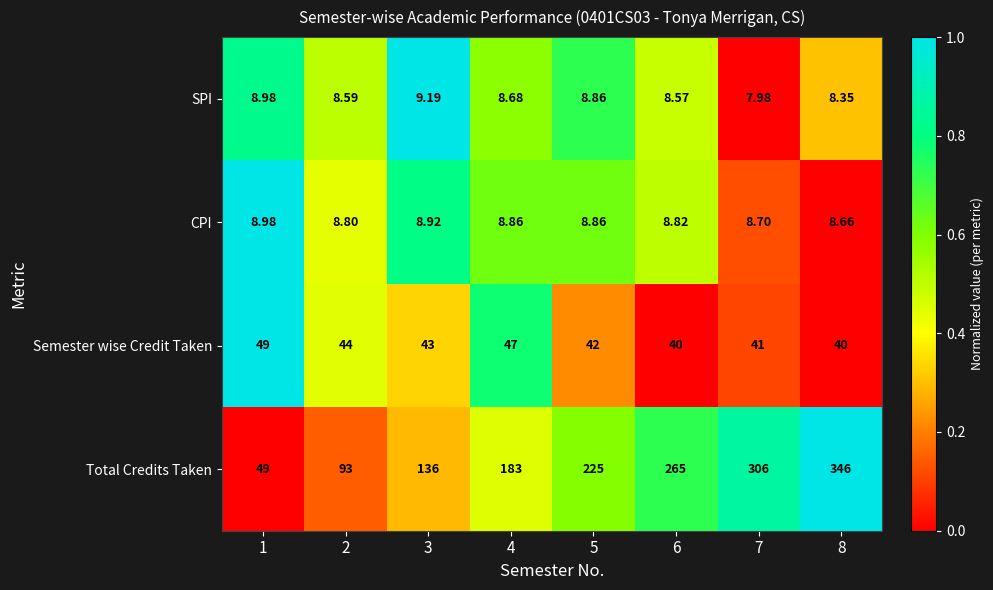

Which series has the largest total across all categories?

Total Credits Taken